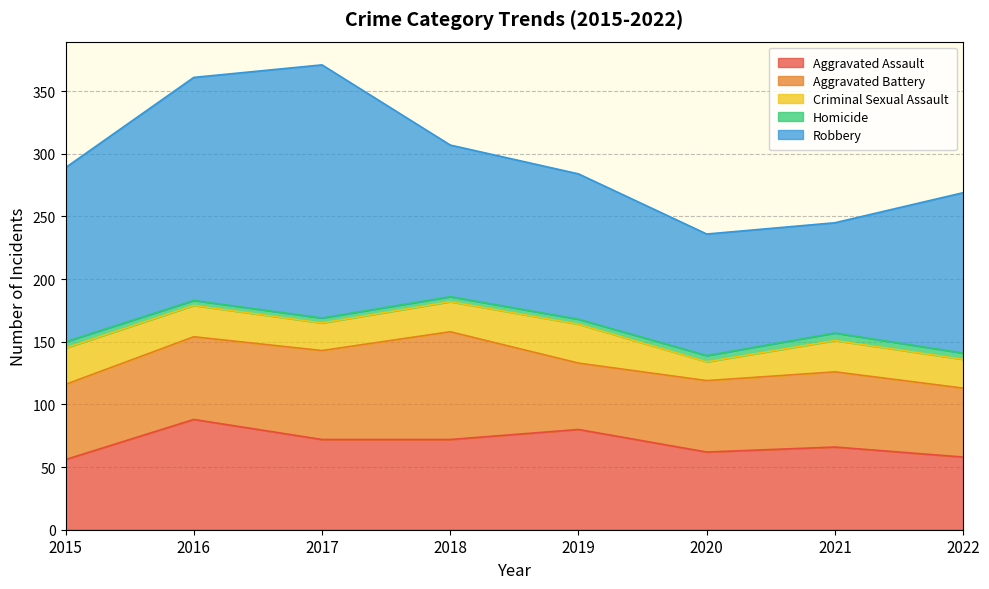

What is the value of the Homicide point at the 1st from the left?

5